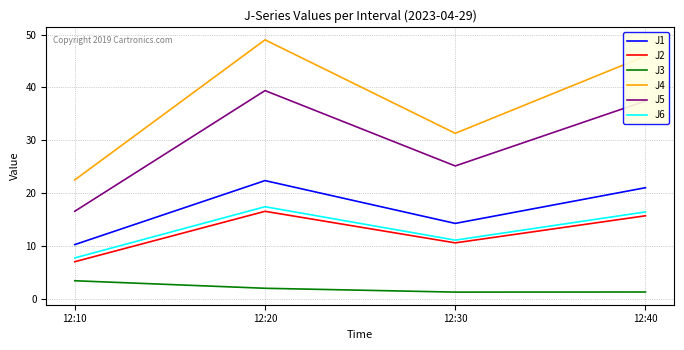

True or false: J1 and J6 intersect in this chart.

False